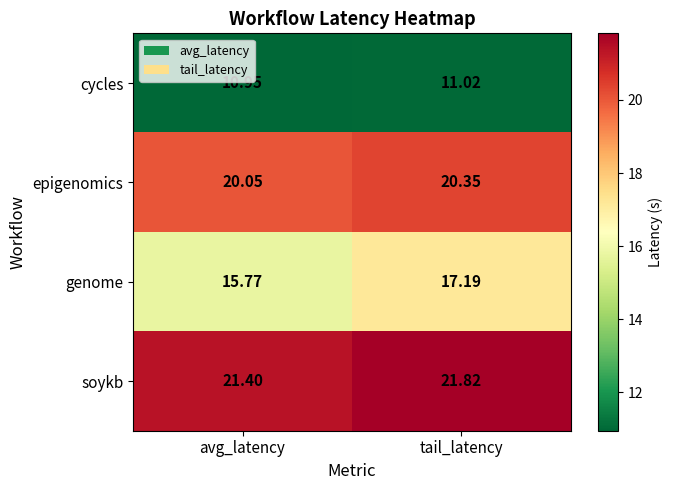

Rank the categories by genome value from lowest to highest.

avg_latency, tail_latency